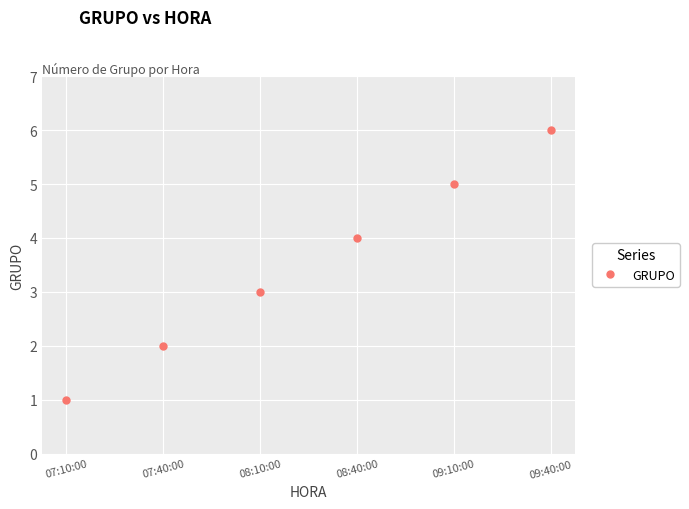

Count the values in the range 2 to 5.

4